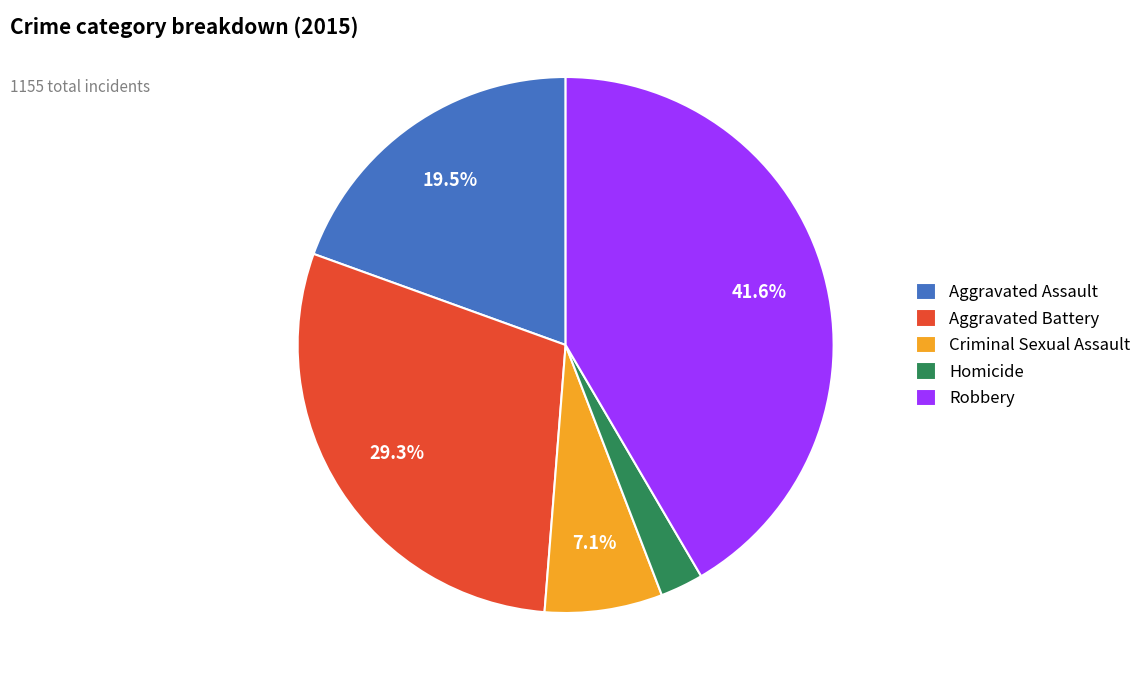

Rank the categories by value from lowest to highest.

Homicide, Criminal Sexual Assault, Aggravated Assault, Aggravated Battery, Robbery